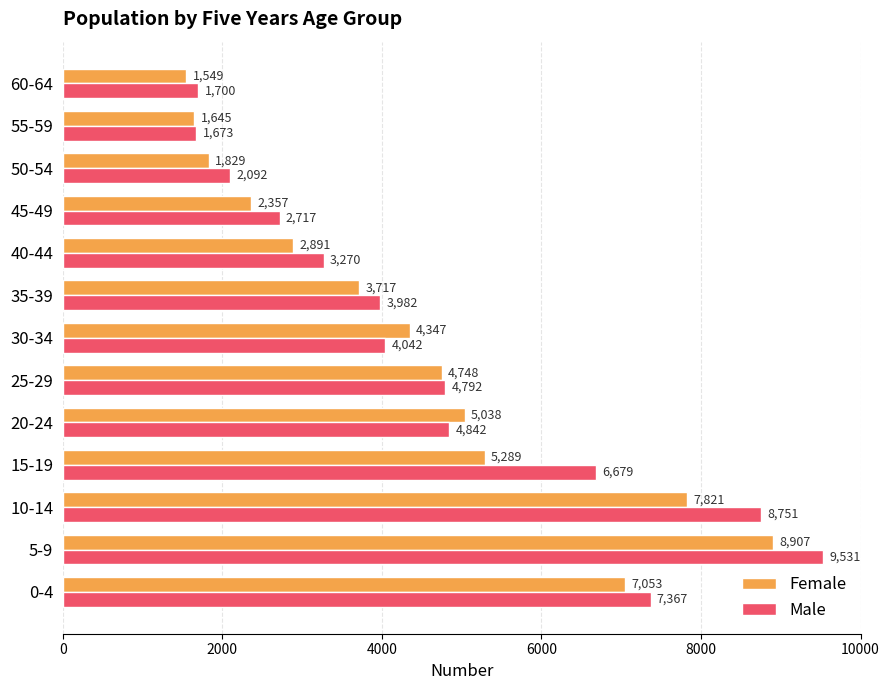

What is the difference between the second highest and minimum values in the Male series?

7078